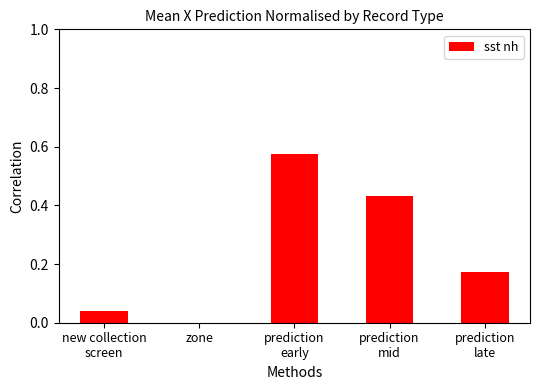

Count the number of values greater than 0.

4